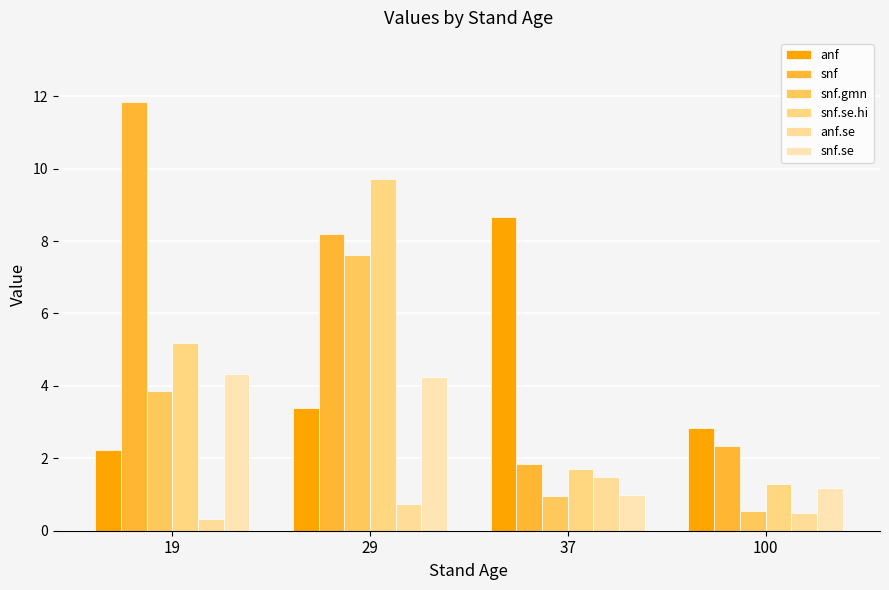

What is the spread (max minus min) of values at 37?

7.7